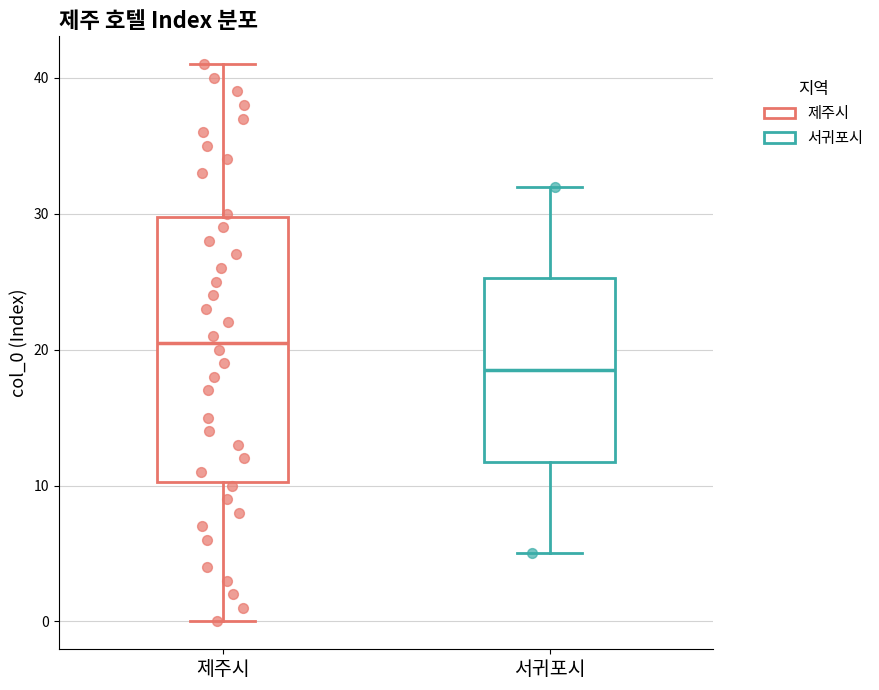

Reading left to right, transcribe this box plot: for each box, give where its median line is, the range the box spans, and where its two whiskers end, as read against the y-axis. The values are not printed on the chart, so give them approximately, as read against the axis.

제주시: median 21, box 10 to 30, whiskers 0 to 41
서귀포시: median 19, box 12 to 25, whiskers 5 to 32